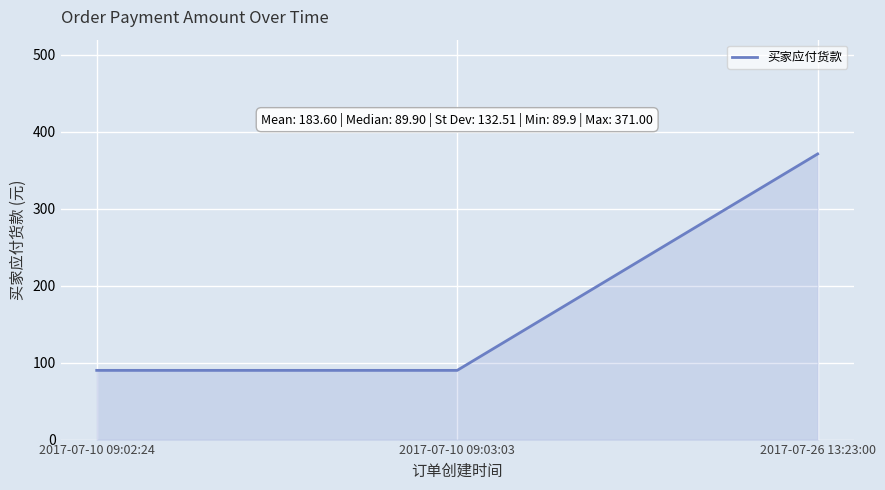

True or false: the data shows 371.0 at 2017-07-26 13:23:00.

True